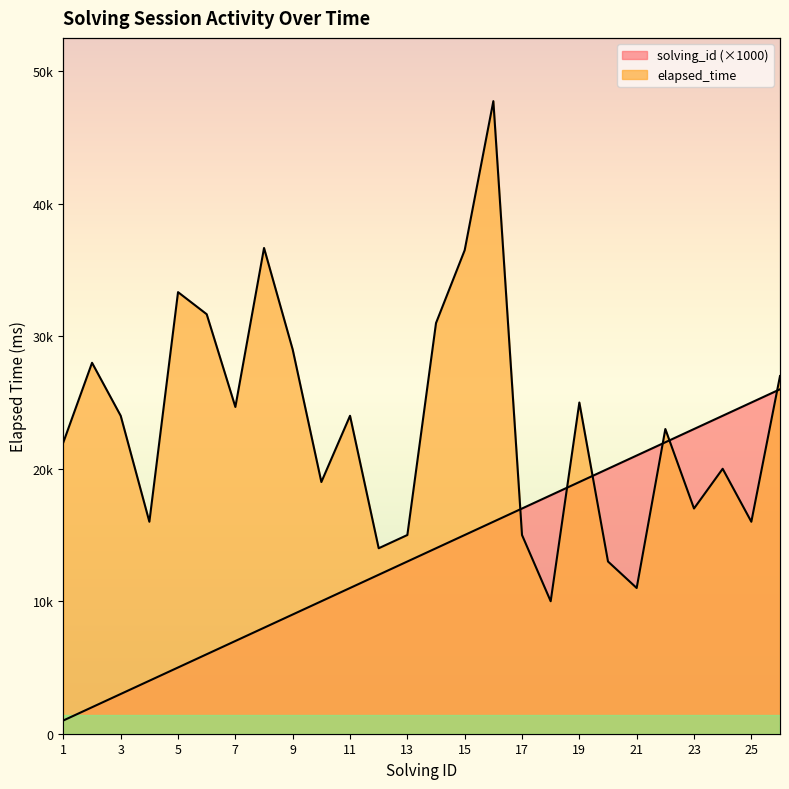

Reading left to right, transcribe all the data shown in this chart.

solving_id: 1=1000	2=2000	3=3000	4=4000	5=5000	6=6000	7=7000	8=8000	9=9000	10=10000	11=11000	12=12000	13=13000	14=14000	15=15000	16=16000	17=17000	18=18000	19=19000	20=20000	21=21000	22=22000	23=23000	24=24000	25=25000	26=26000
elapsed_time: 1=22000	2=28000	3=24000	4=16000	5=33333	6=31666	7=24666	8=36666	9=29000	10=19000	11=24000	12=14000	13=15000	14=31000	15=36500	16=47750	17=15000	18=10000	19=25000	20=13000	21=11000	22=23000	23=17000	24=20000	25=16000	26=27000